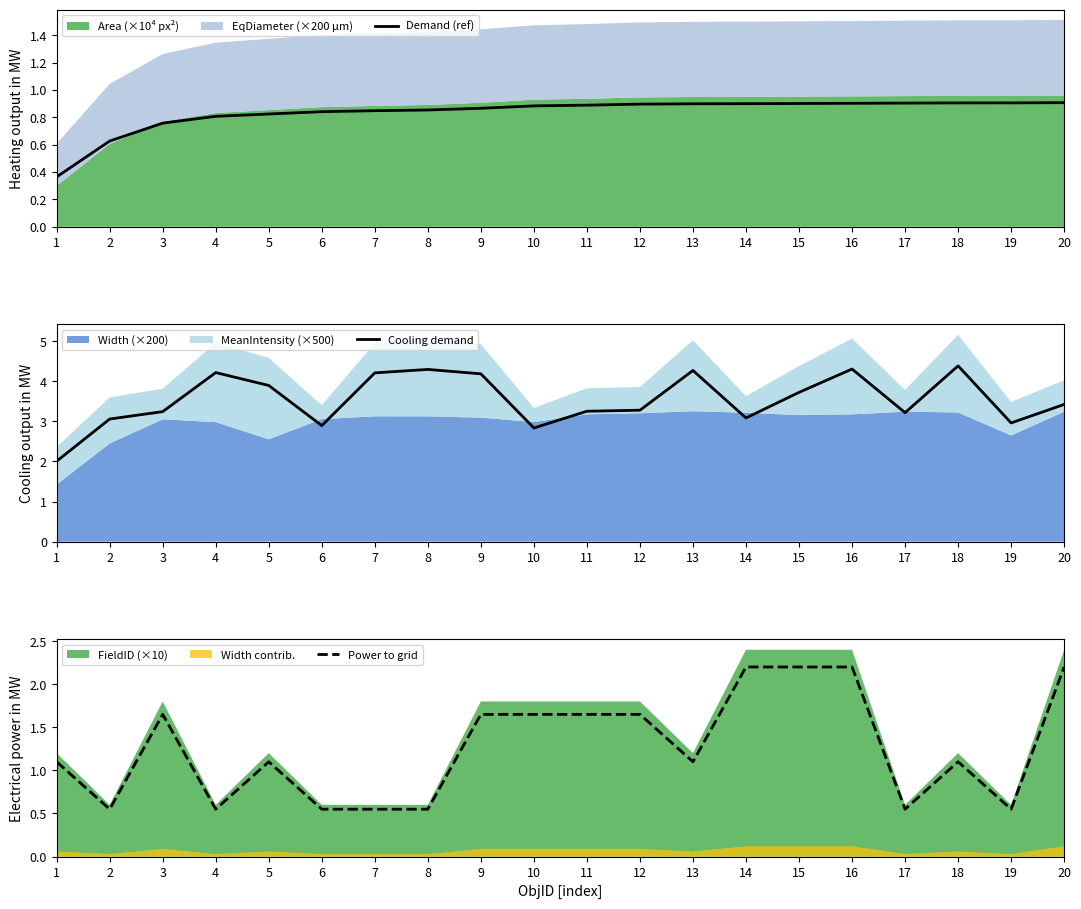

Is the value of Cooling demand at 1 greater than the value of Power to grid at 18?

Yes